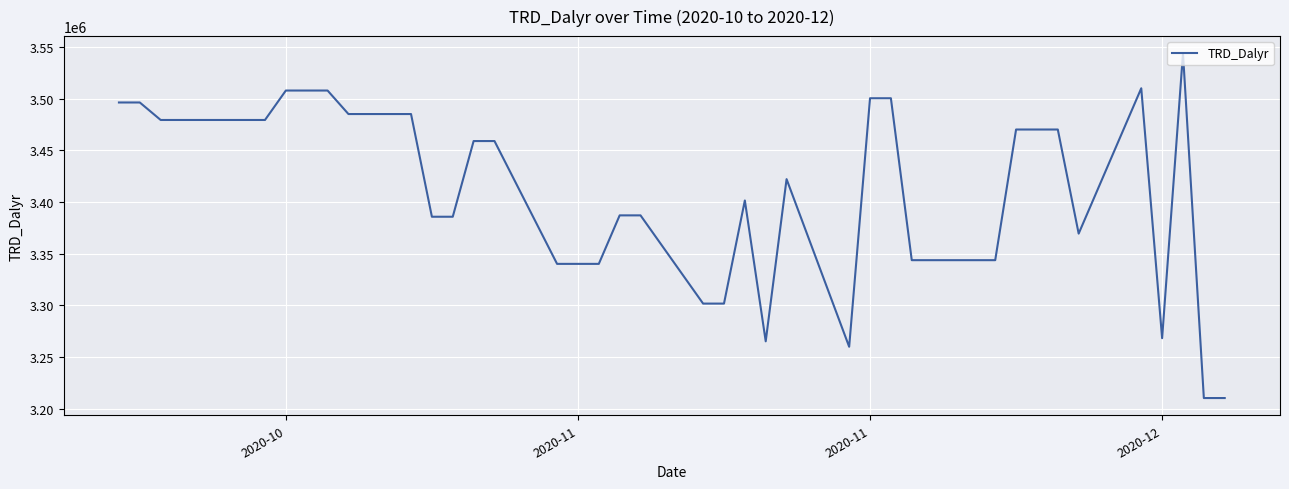

What is the smallest value displayed?

3210170.1